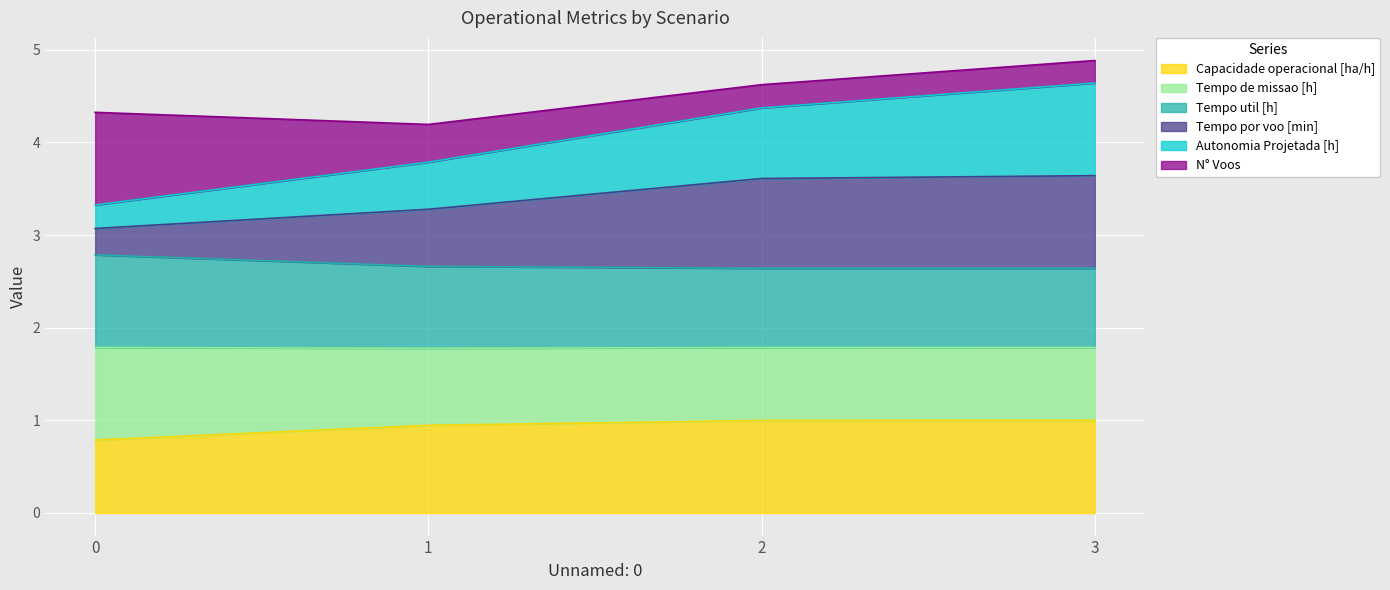

What is the minimum value for Capacidade operacional [ha/h]?

0.8